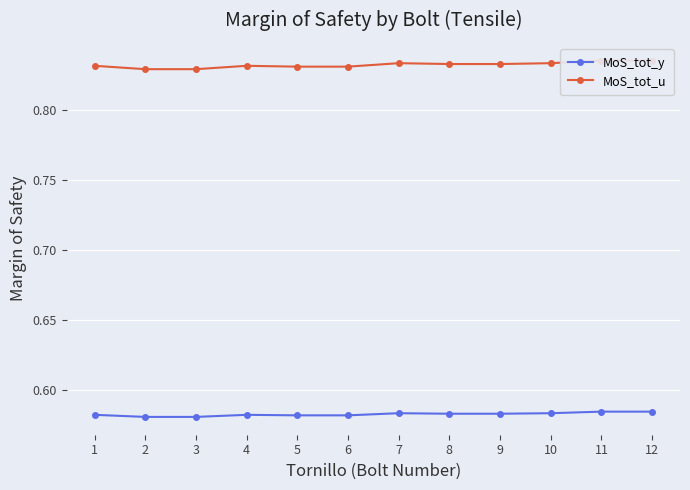

Is the value of MoS_tot_y at 8 greater than the value of MoS_tot_u at 12?

No